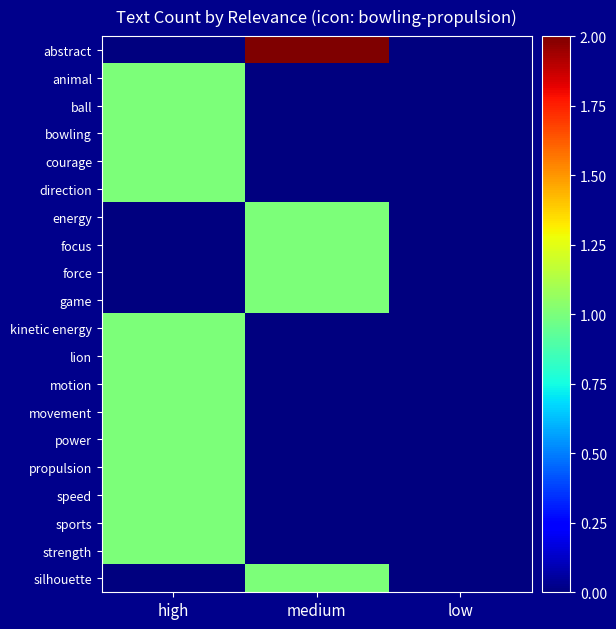

Reading left to right, extract all data points from this chart.

abstract: high=0	medium=2	low=0
animal: high=1	medium=0	low=0
ball: high=1	medium=0	low=0
bowling: high=1	medium=0	low=0
courage: high=1	medium=0	low=0
direction: high=1	medium=0	low=0
energy: high=0	medium=1	low=0
focus: high=0	medium=1	low=0
force: high=0	medium=1	low=0
game: high=0	medium=1	low=0
kinetic energy: high=1	medium=0	low=0
lion: high=1	medium=0	low=0
motion: high=1	medium=0	low=0
movement: high=1	medium=0	low=0
power: high=1	medium=0	low=0
propulsion: high=1	medium=0	low=0
speed: high=1	medium=0	low=0
sports: high=1	medium=0	low=0
strength: high=1	medium=0	low=0
silhouette: high=0	medium=1	low=0